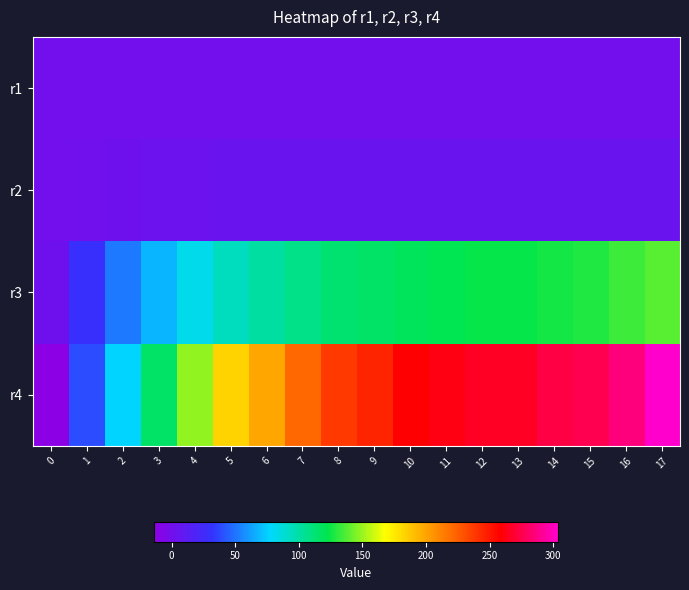

Which label corresponds to the largest value in the chart?

17